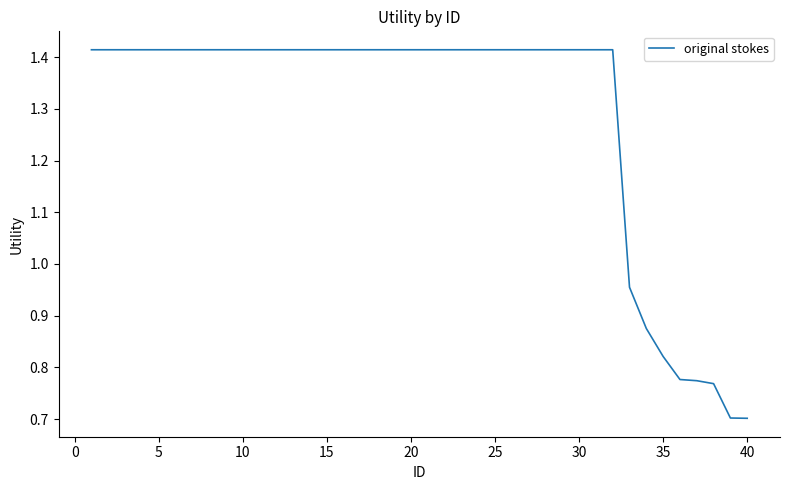

What is the difference between the maximum and minimum values?

0.7